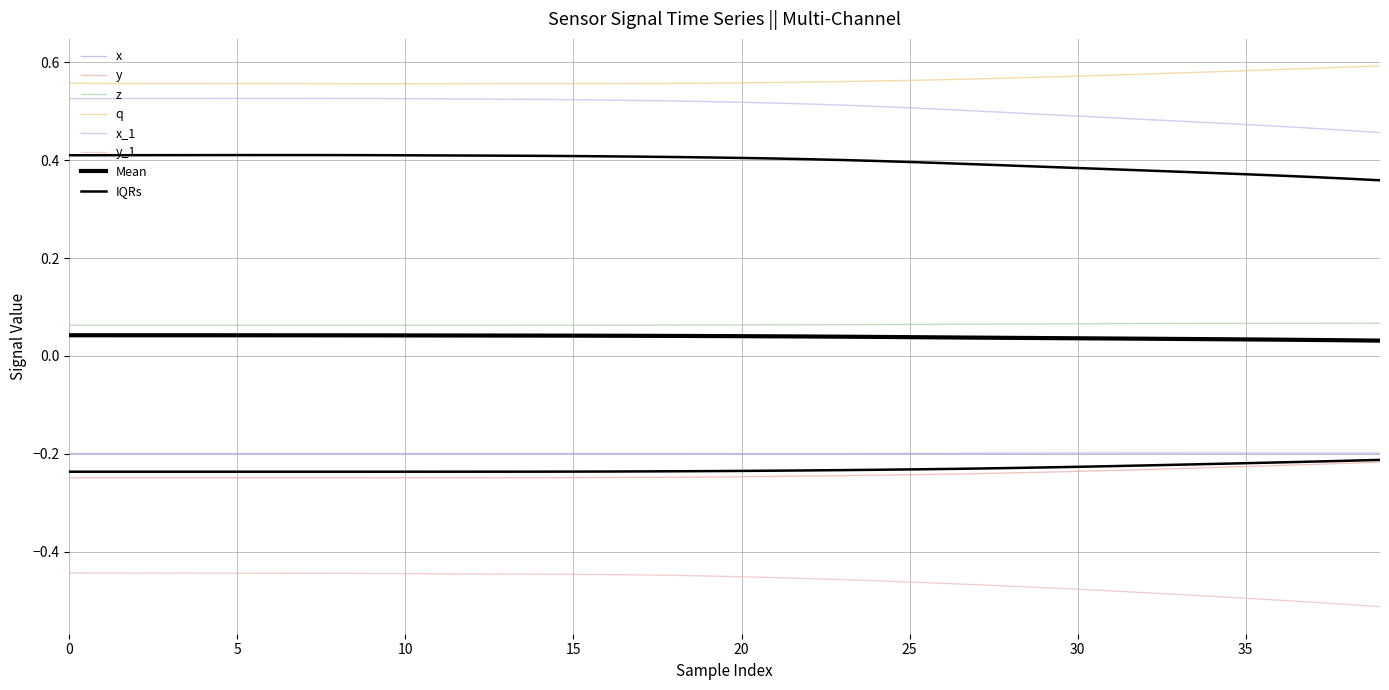

The value of q at 0 is 0.6. True or false?

True